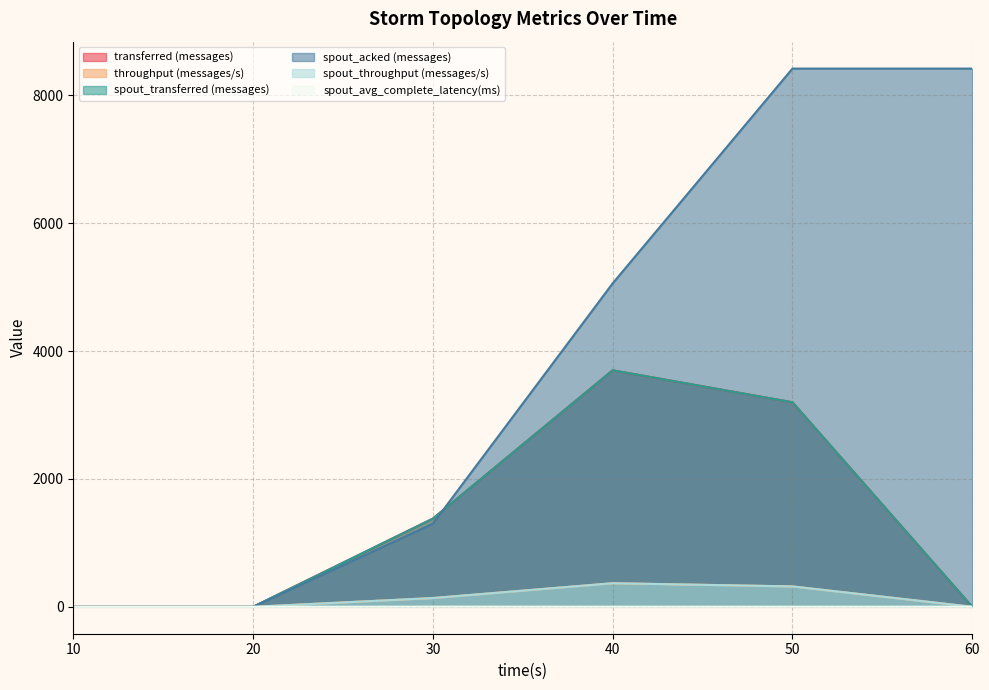

True or false: throughput (messages/s) and spout_throughput (messages/s) cross at least once.

False